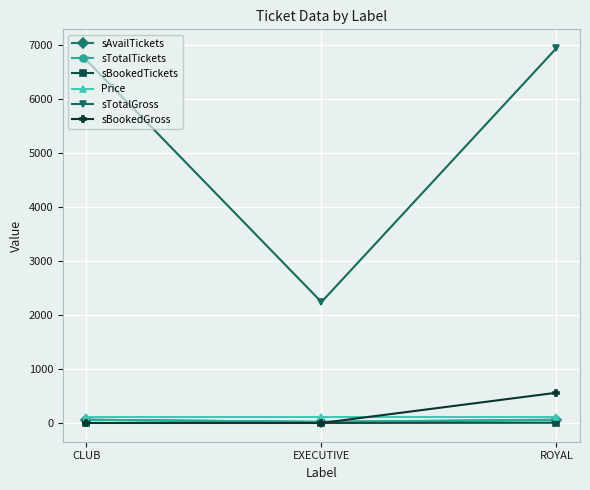

What is the total value across all series at EXECUTIVE?

2392